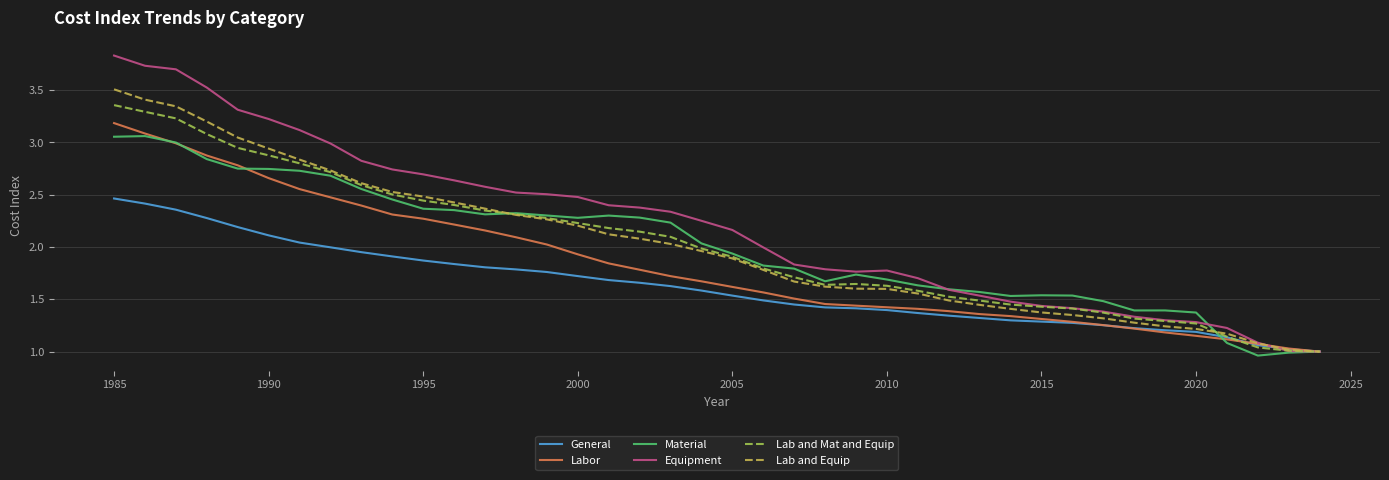

Does the chart display data point markers on the line(s)?

No